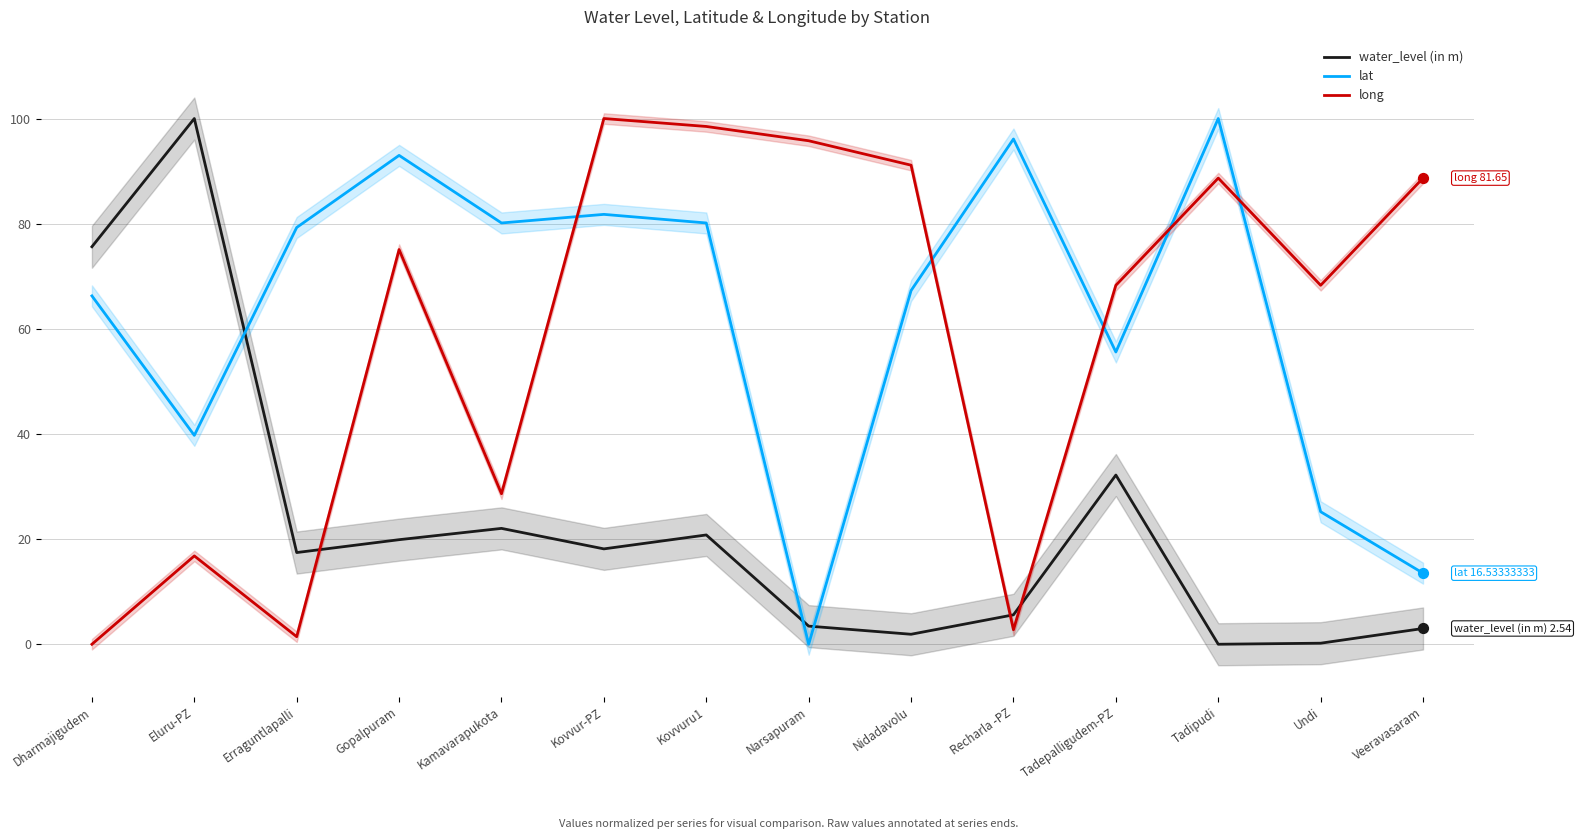

Which series contains the highest Y value?

water_level (in m)